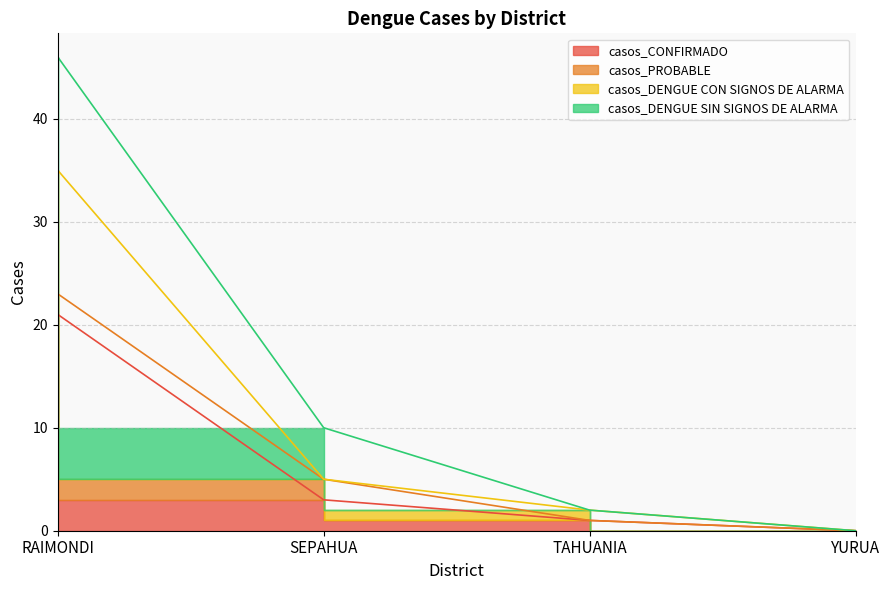

At which label does casos_CONFIRMADO reach its minimum?

YURUA